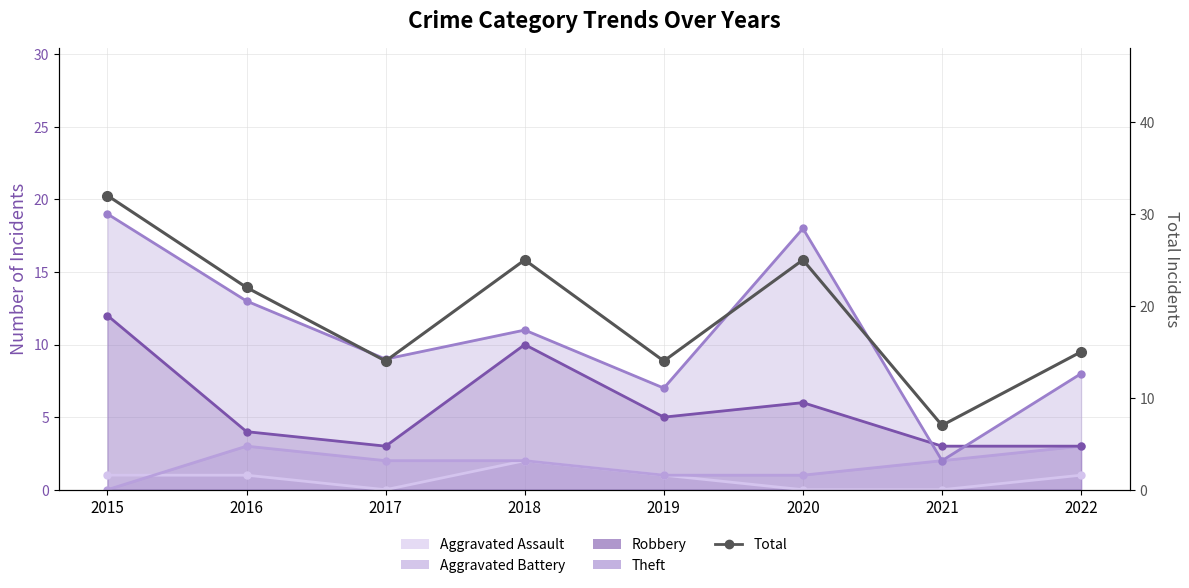

At which label does the data first exceed 22?

2015